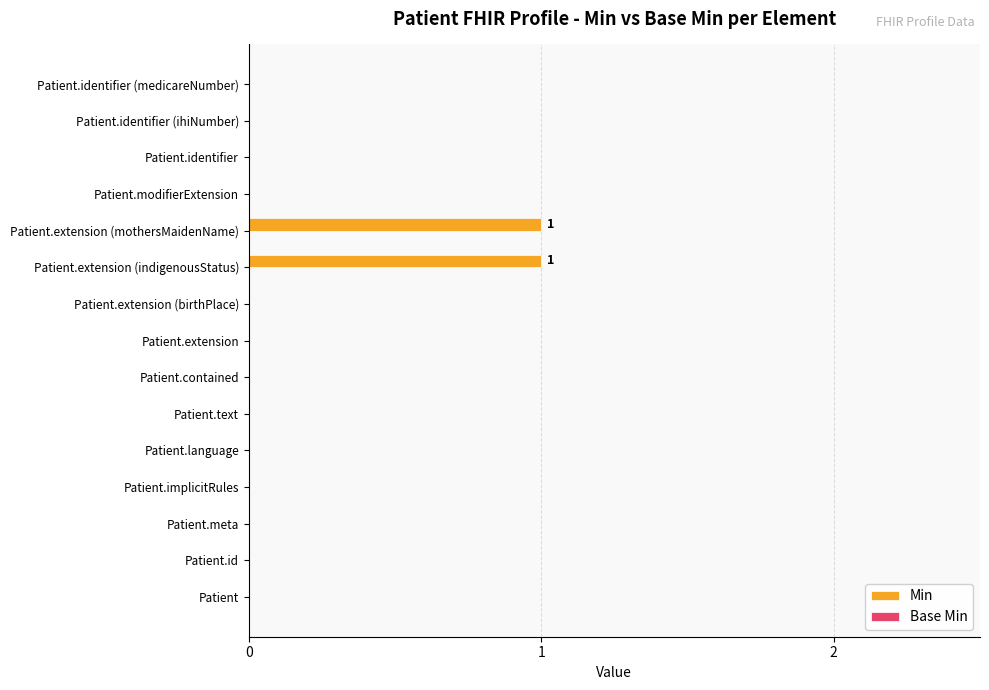

What is the change in value from Patient.id to Patient.extension (mothersMaidenName)?

+1